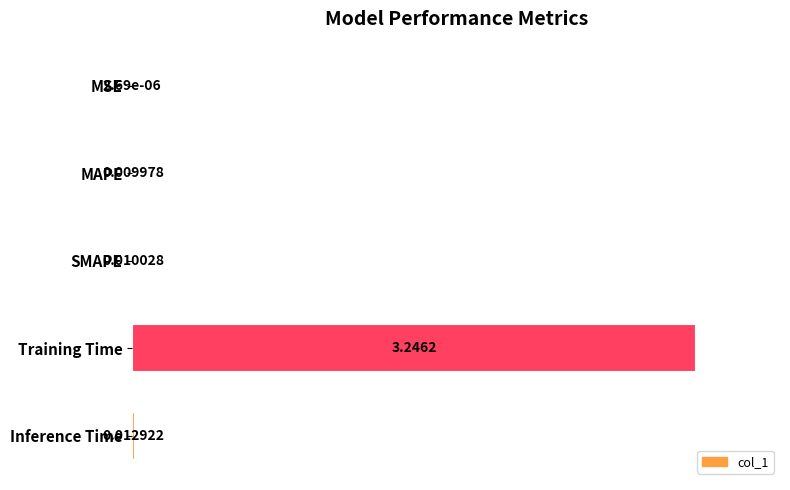

Where is the data nearest to the value 0?

MSE